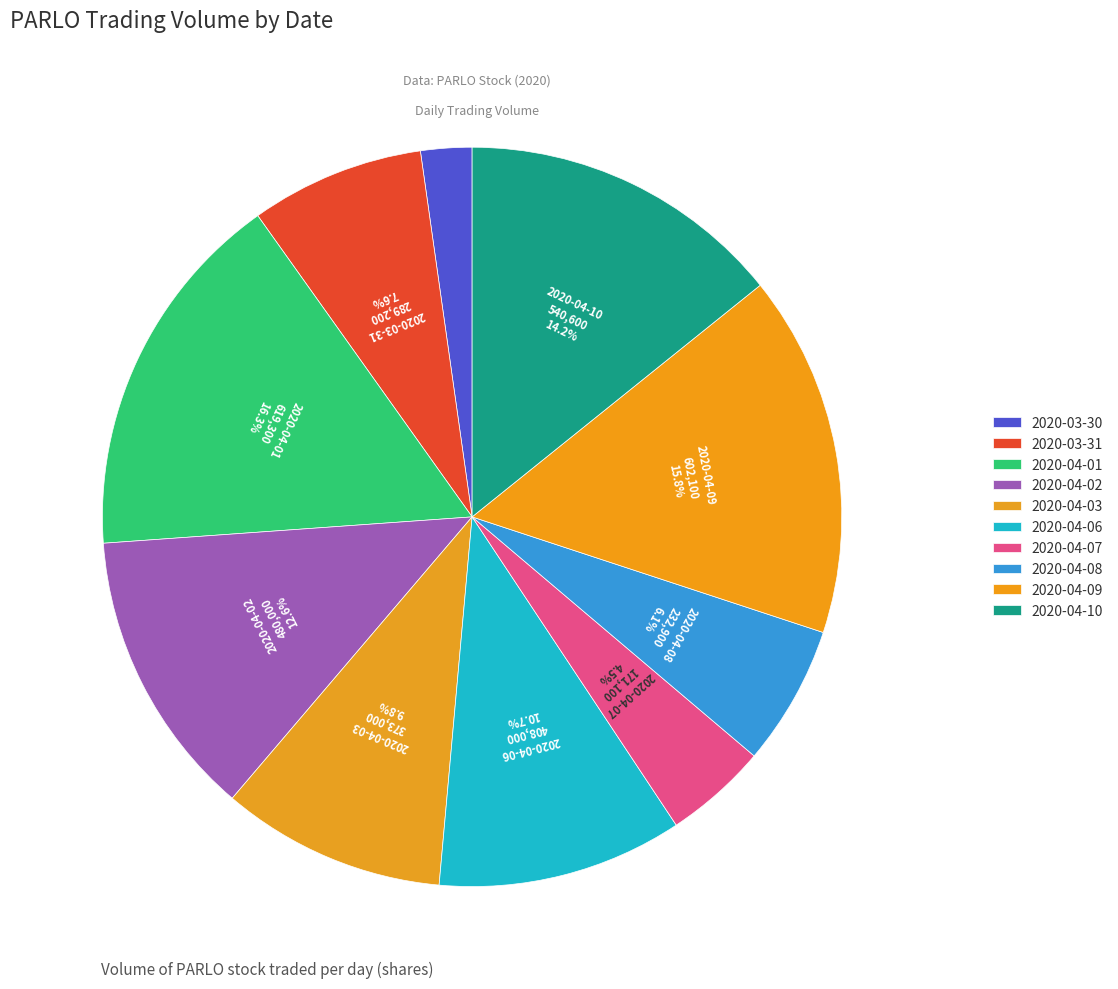

To the nearest percent, what is the average slice percentage?

10%